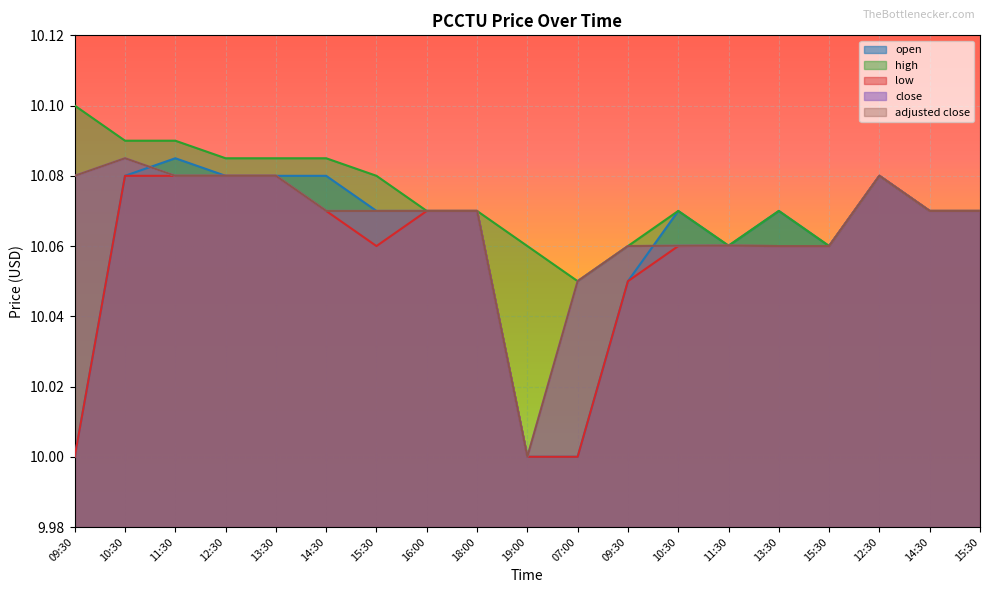

True or false: high and low cross at least once.

False